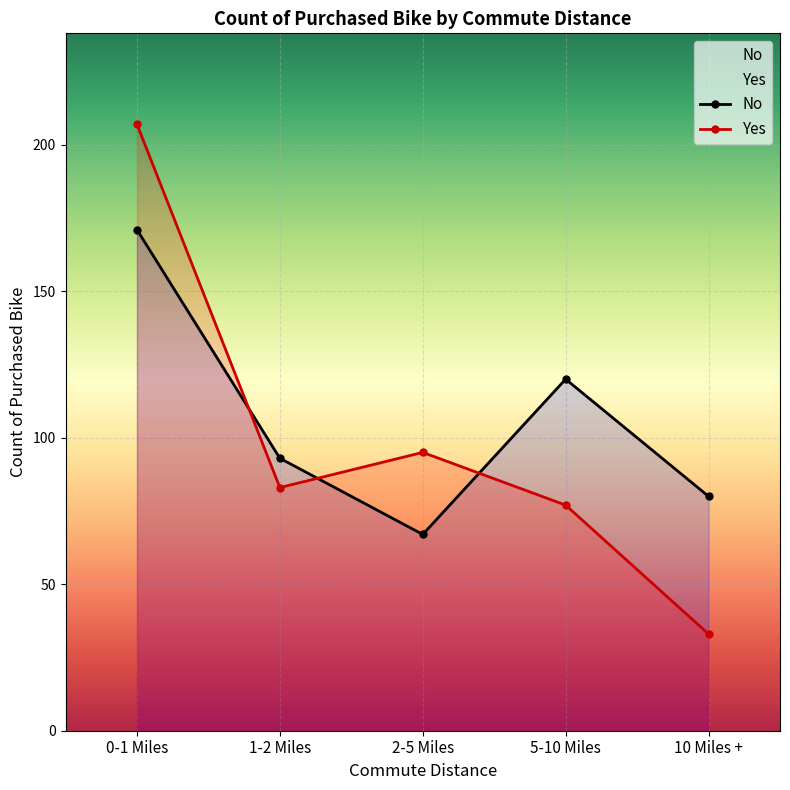

What value does the Yes series have at 10 Miles +, to the nearest 50?

50